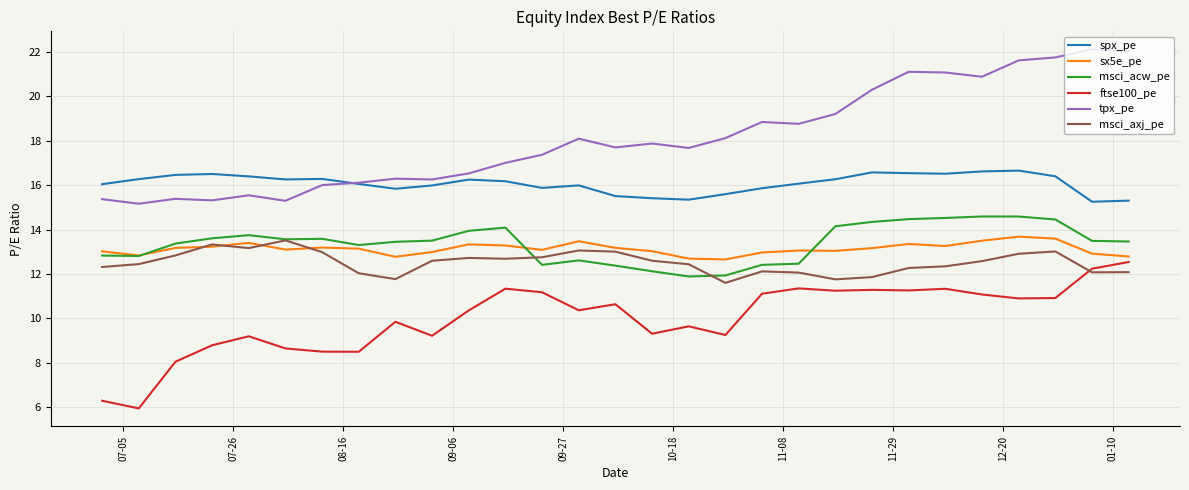

Which series has the widest spread of values?

tpx_pe